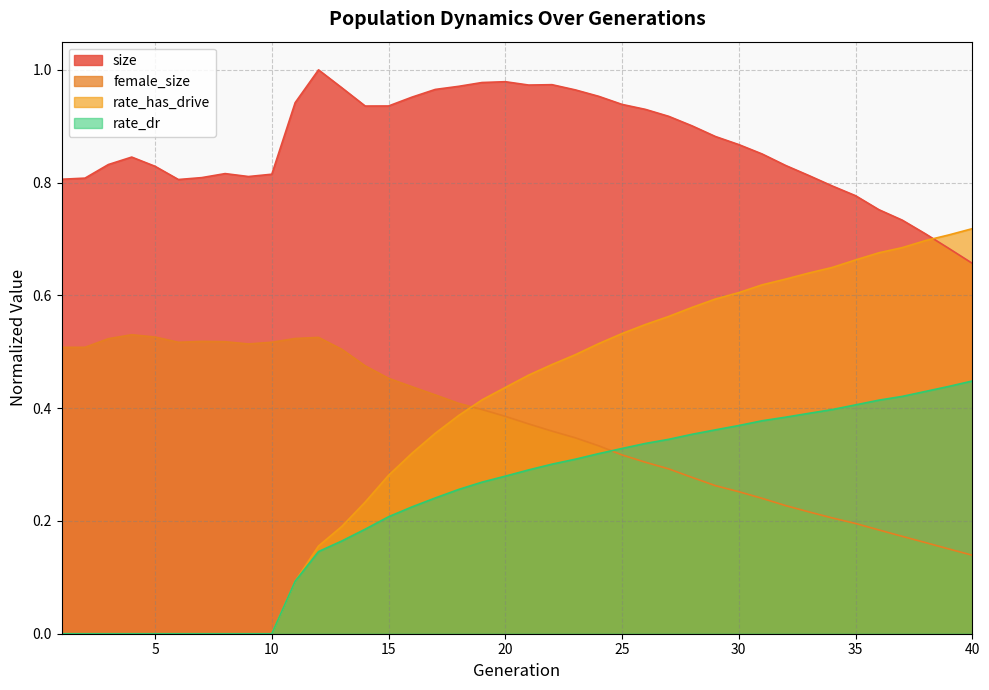

At which category does female_size reach its first local valley?

6